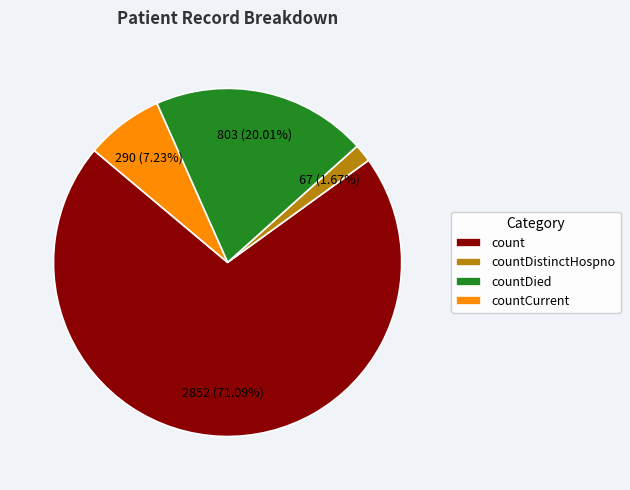

How many segments does this pie chart have?

4